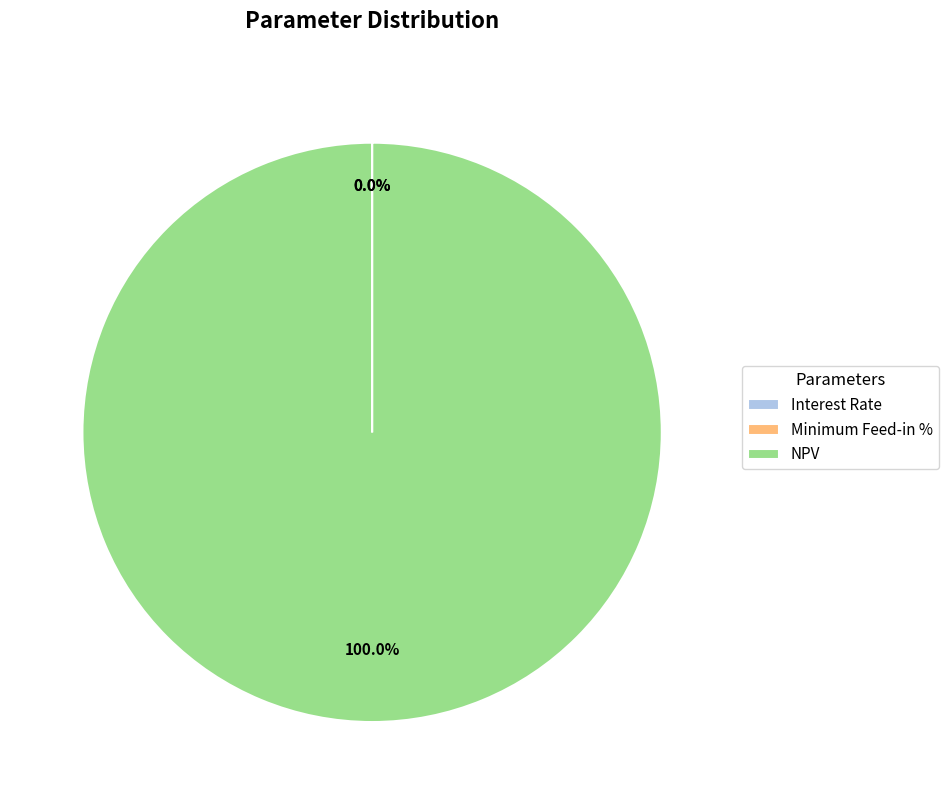

Does any single category account for the majority?

Yes